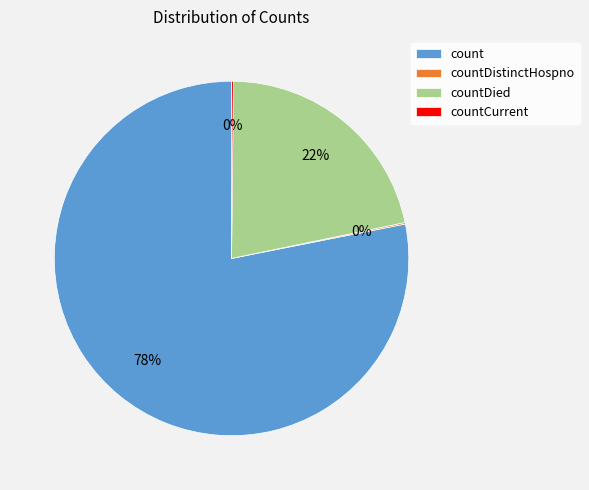

Is it true that countDied is 11% of the pie?

False